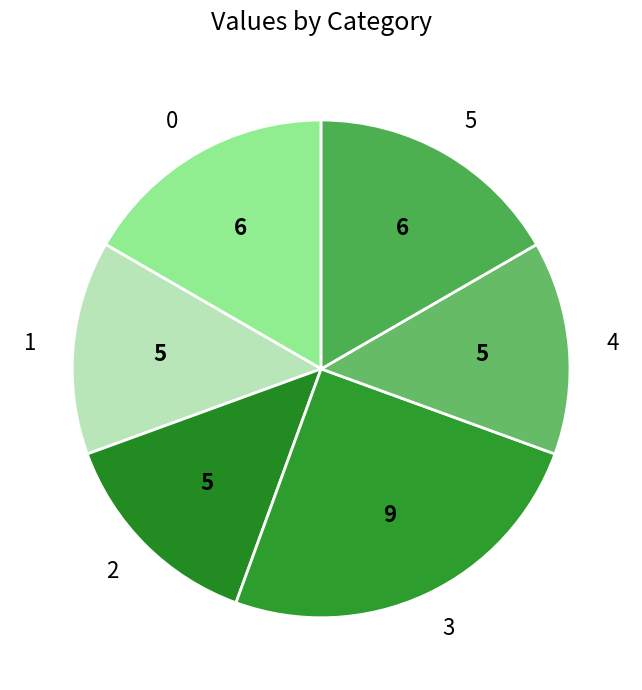

Approximately how many times larger is the value at 2 compared to 0?

0.8